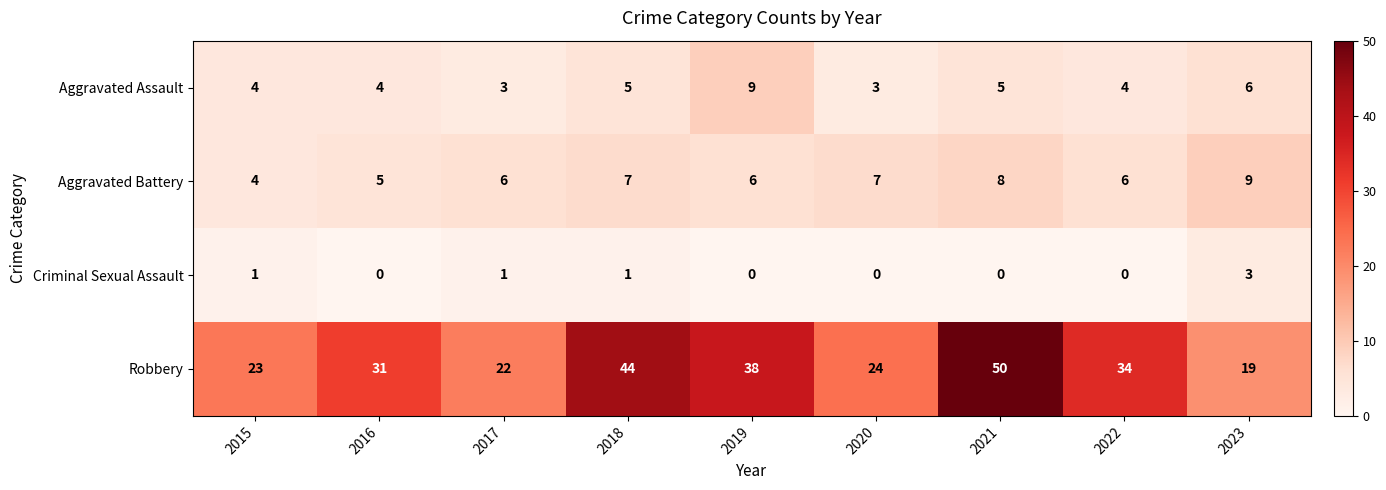

At 2023, list the series in order from largest to smallest.

Robbery, Aggravated Battery, Aggravated Assault, Criminal Sexual Assault